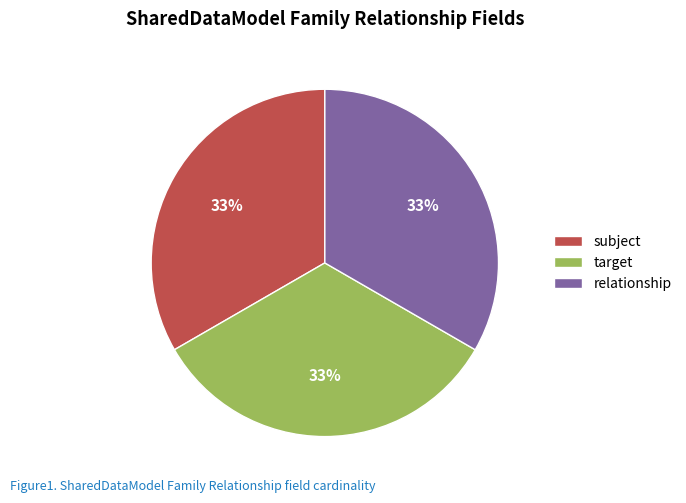

To the nearest percent, what is the combined percentage of subject and relationship?

67%